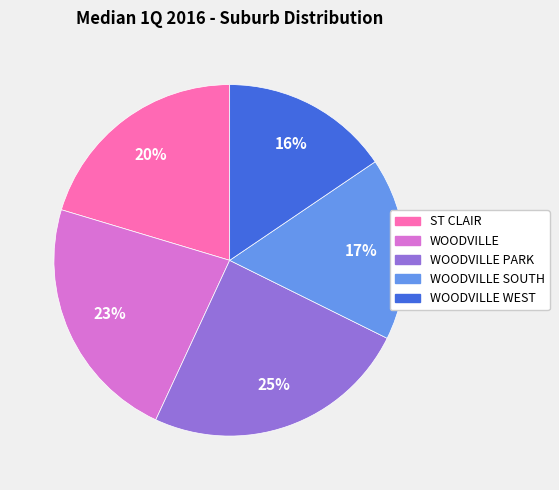

To the nearest percent, what is the average slice percentage?

20%